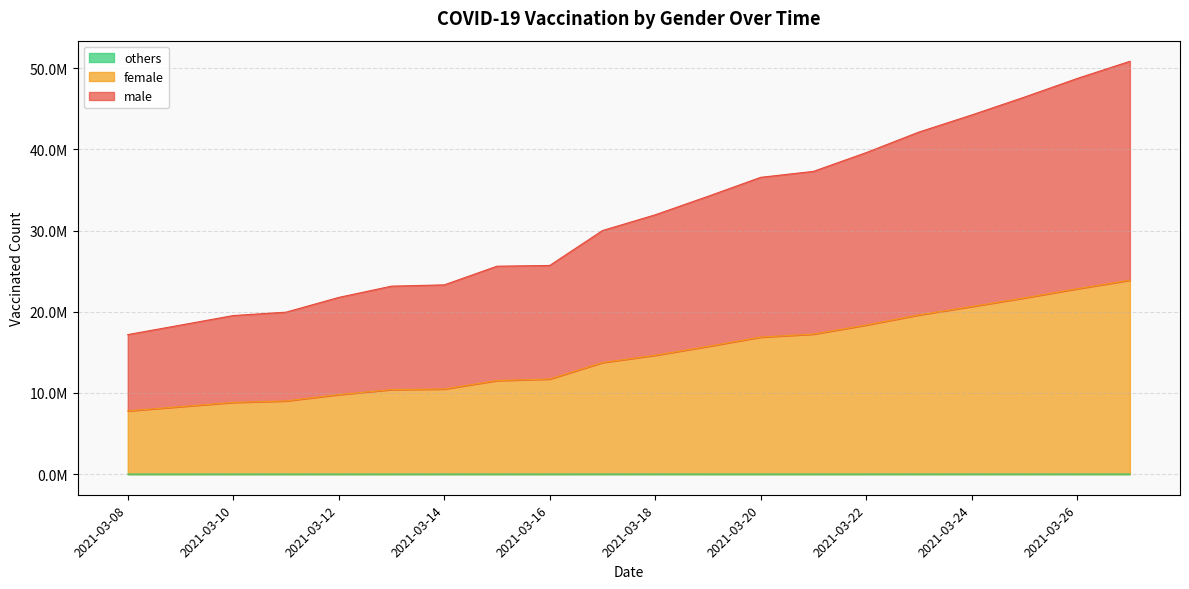

True or false: female has more than 2 interior local peaks.

False